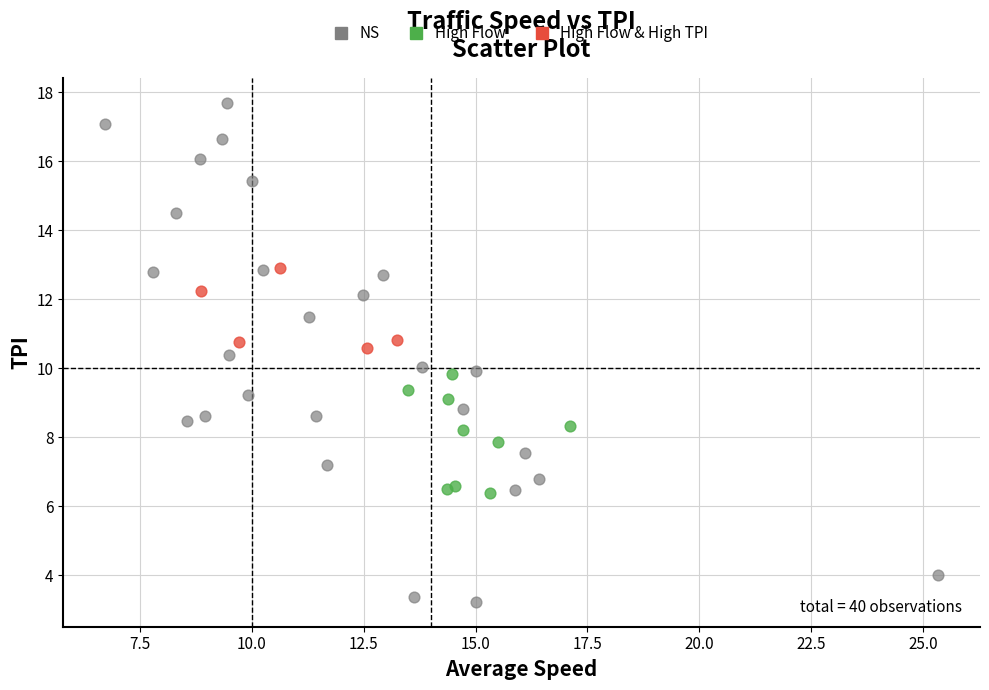

What are all the series names shown in the legend?

NS, High Flow, High Flow & High TPI